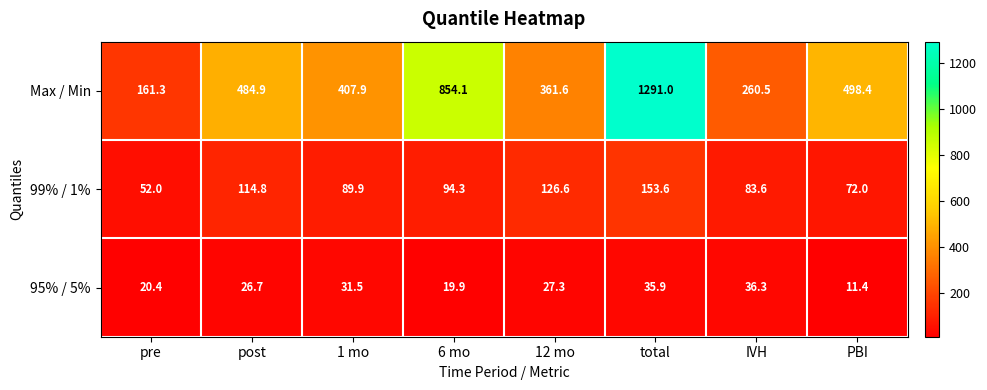

Which series has the largest total across all categories?

Max / Min